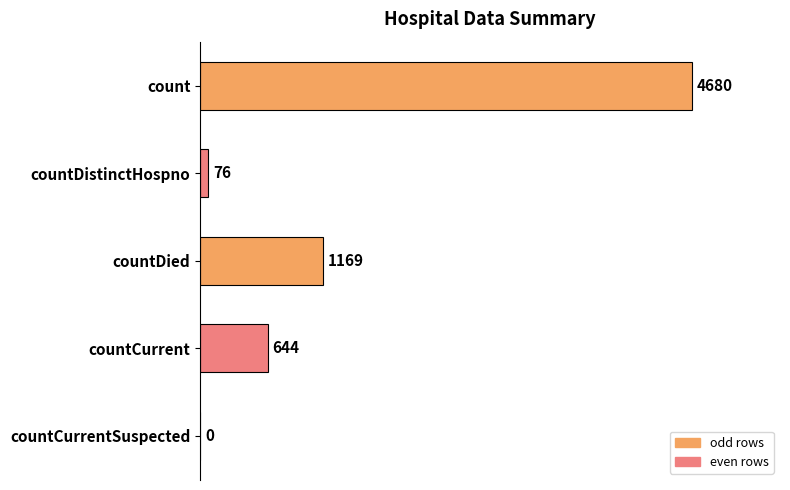

How many categories are shown in the chart?

5